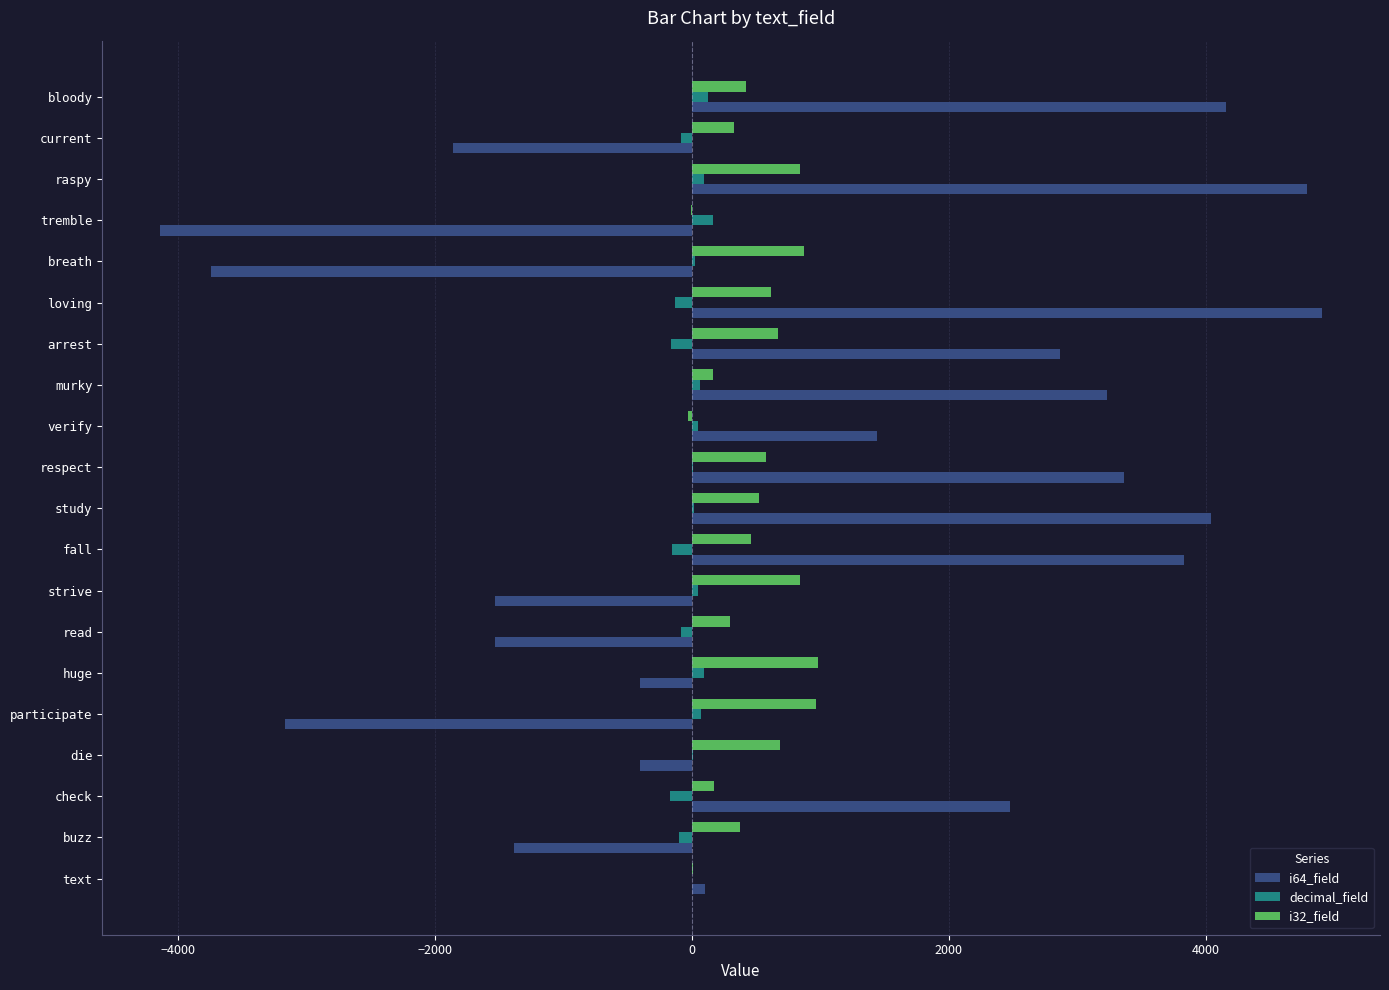

Is the value of i64_field at current greater than the value of decimal_field at die?

No